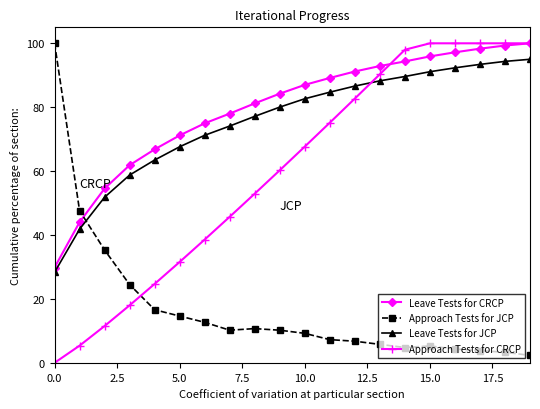

What is the value of the Approach Tests for JCP point at the 18th from the left?

3.8